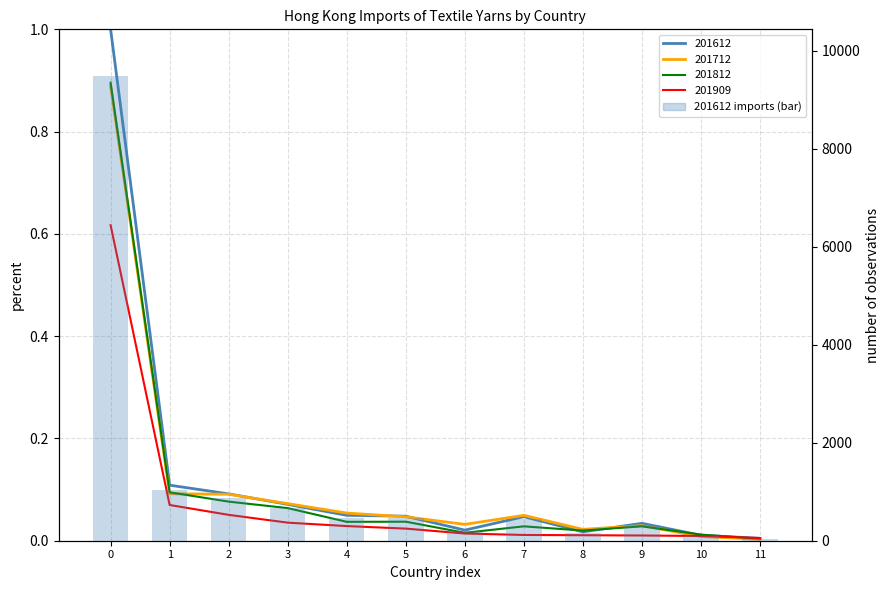

List the labels in order of value, largest first.

0, 1, 2, 3, 4, 5, 7, 9, 6, 8, 10, 11